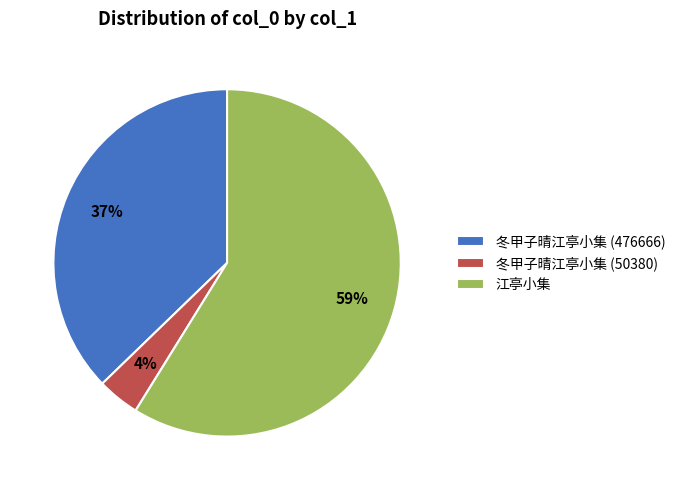

To the nearest percent, what portion does 冬甲子晴江亭小集 (476666) represent?

37%